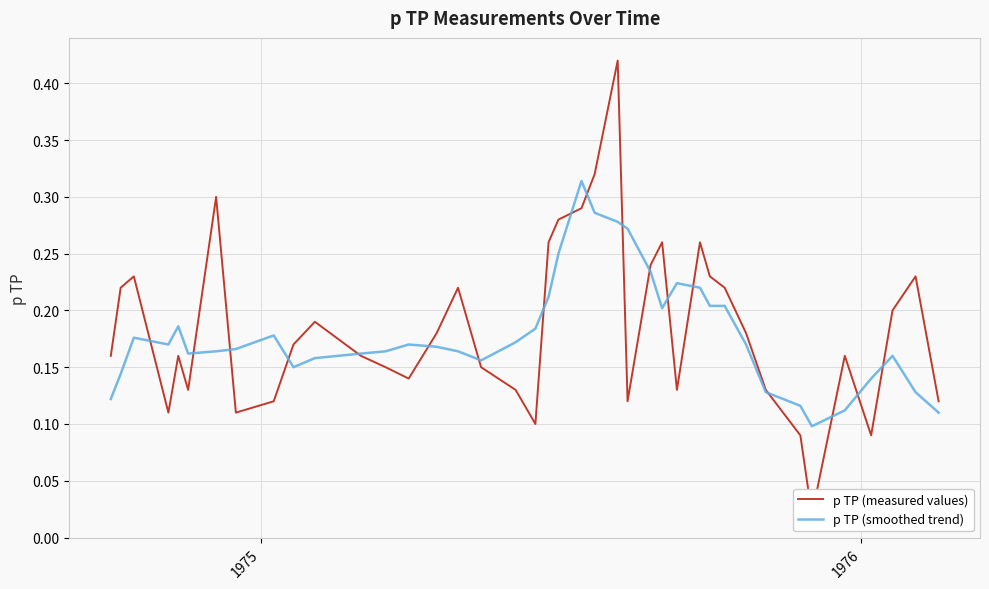

Reading right to left, list all the values displayed in this chart.

p TP (measured values): 0.1	0.2	0.2	0.1	0.2	0.0	0.1	0.1	0.2	0.2	0.2	0.3	0.1	0.3	0.2	0.1	0.4	0.3	0.3	0.3	0.3	0.1	0.1	0.1	0.2	0.2	0.1	0.1	0.2	0.2	0.2	0.1	0.1	0.3	0.1	0.2	0.1	0.2	0.2	0.2
p TP (smoothed trend): 0.1	0.1	0.2	0.1	0.1	0.1	0.1	0.1	0.2	0.2	0.2	0.2	0.2	0.2	0.2	0.3	0.3	0.3	0.3	0.2	0.2	0.2	0.2	0.2	0.2	0.2	0.2	0.2	0.2	0.2	0.2	0.2	0.2	0.2	0.2	0.2	0.2	0.2	0.1	0.1